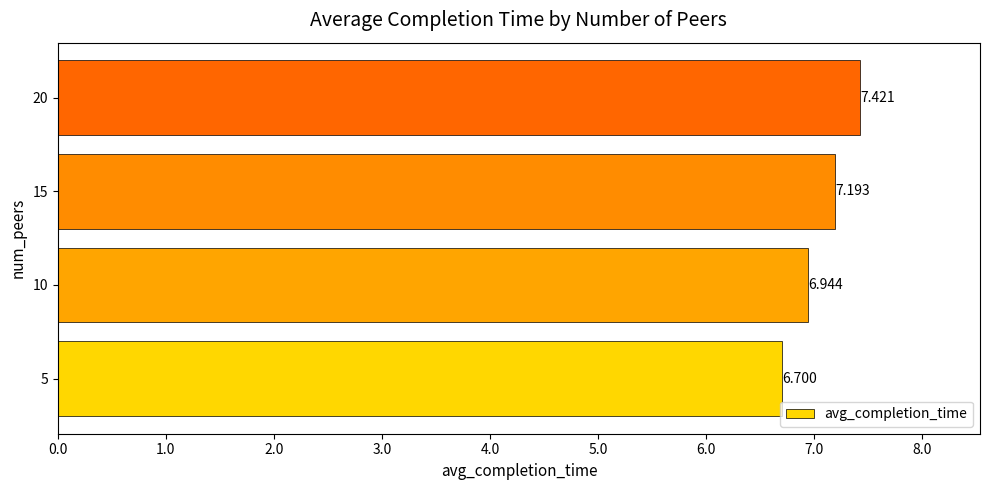

List the labels in order of value, largest first.

20, 15, 10, 5